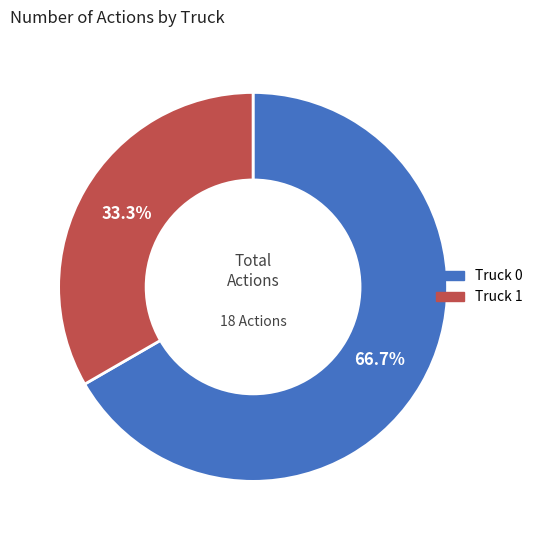

What is the ratio of the value at Truck 1 to the value at Truck 0?

0.5